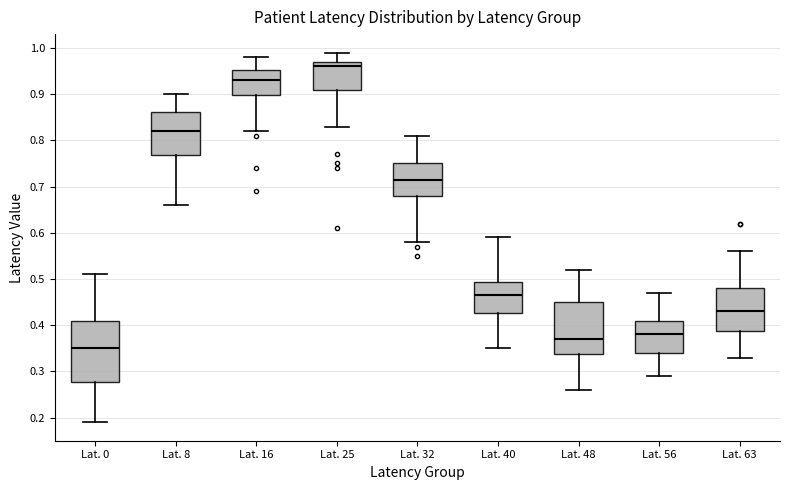

Which box is the tallest, from its lower edge to its upper edge?

Lat. 0